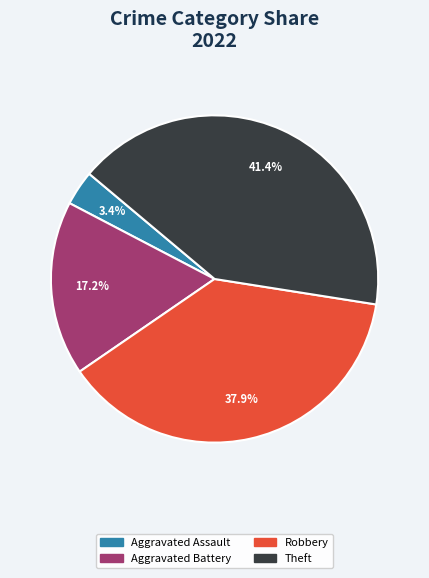

Does Aggravated Assault account for over 50% of the chart?

No